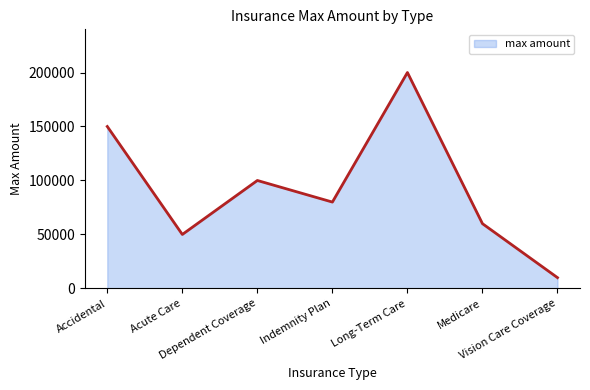

How many values are below 80000?

3